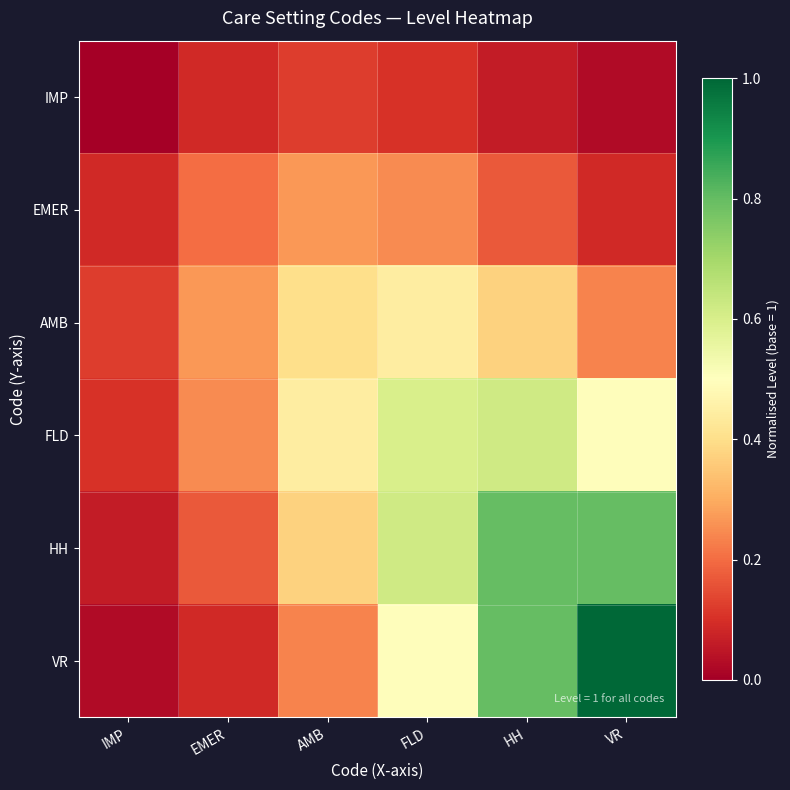

Which series has the largest range (max minus min)?

VR